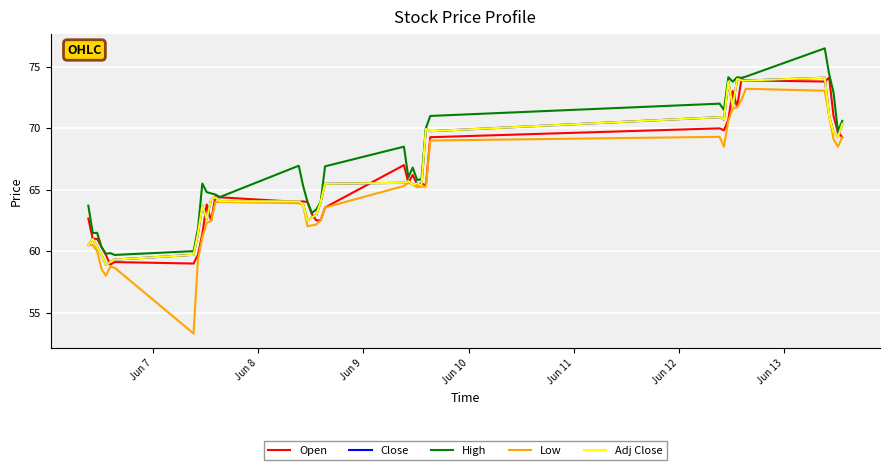

Which series has the largest total across all categories?

High